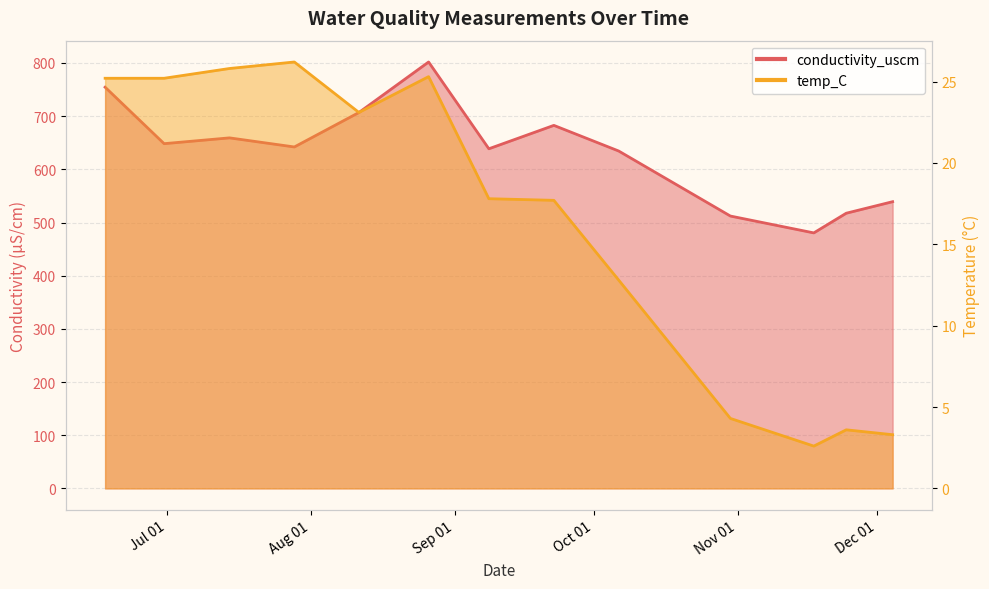

True or false: temp_C has a value of 12.8 at 2020-10-06 08:40:00.

True